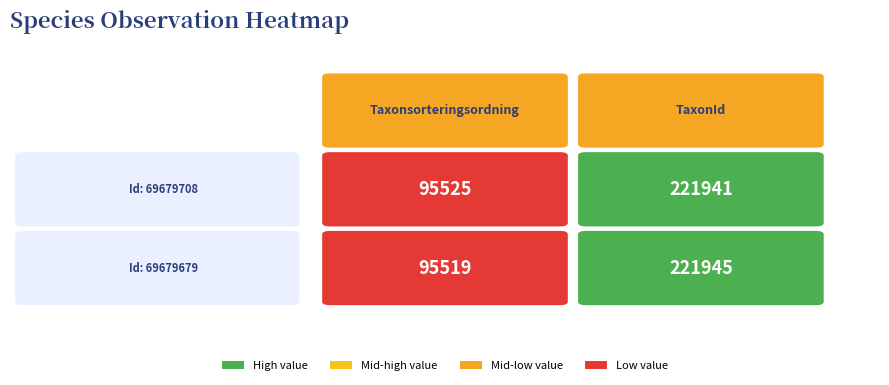

What is the difference between the 69679708 values at Taxonsorteringsordning and TaxonId?

126416